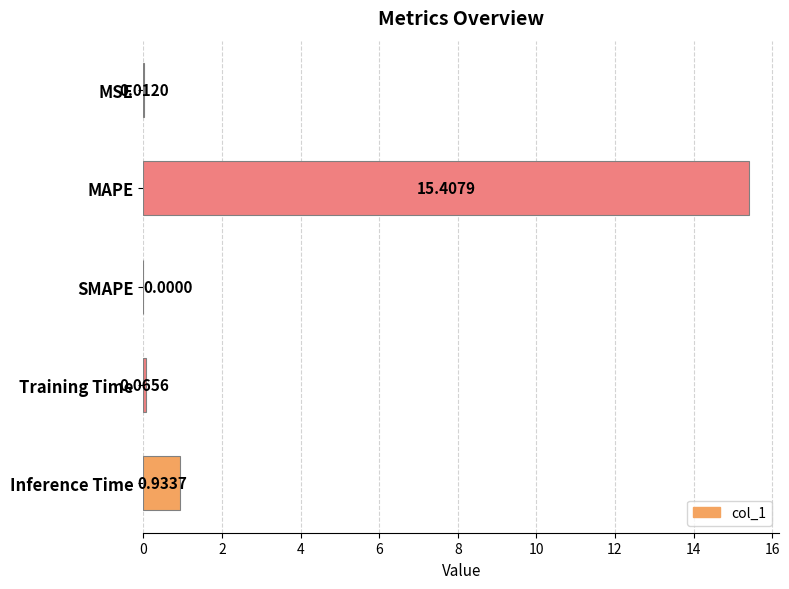

At which label is the value closest to 7?

Inference Time